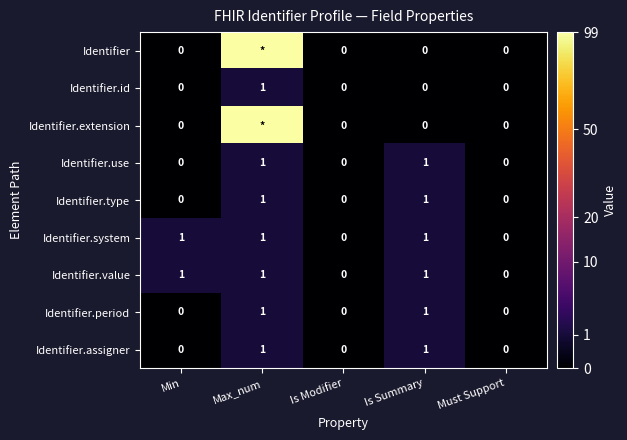

Is it true that Identifier.value equals 0 at Must Support?

True